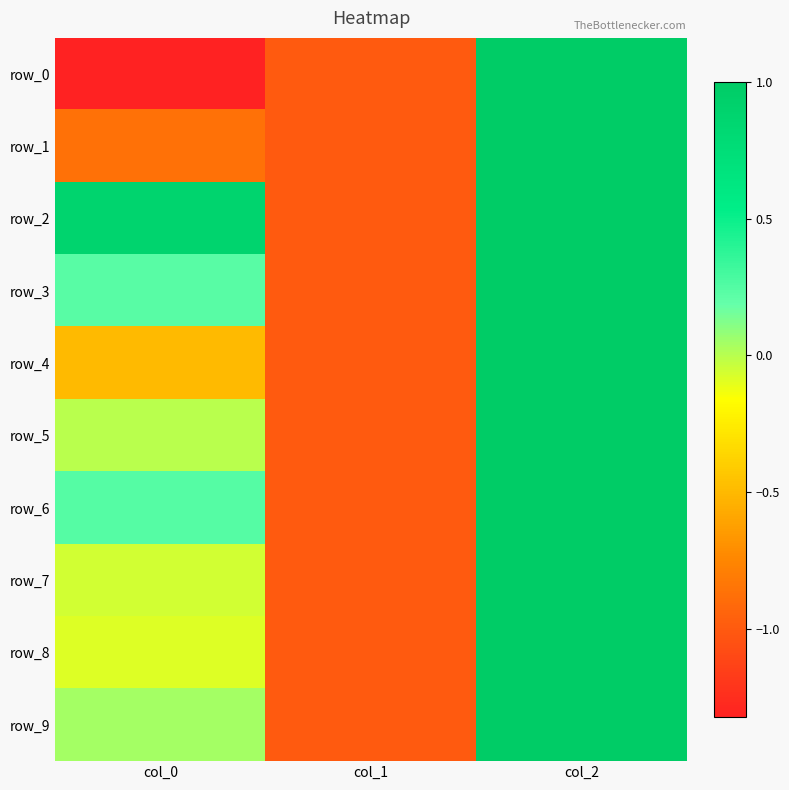

Is it true that row_7 equals 1.6 at col_2?

False